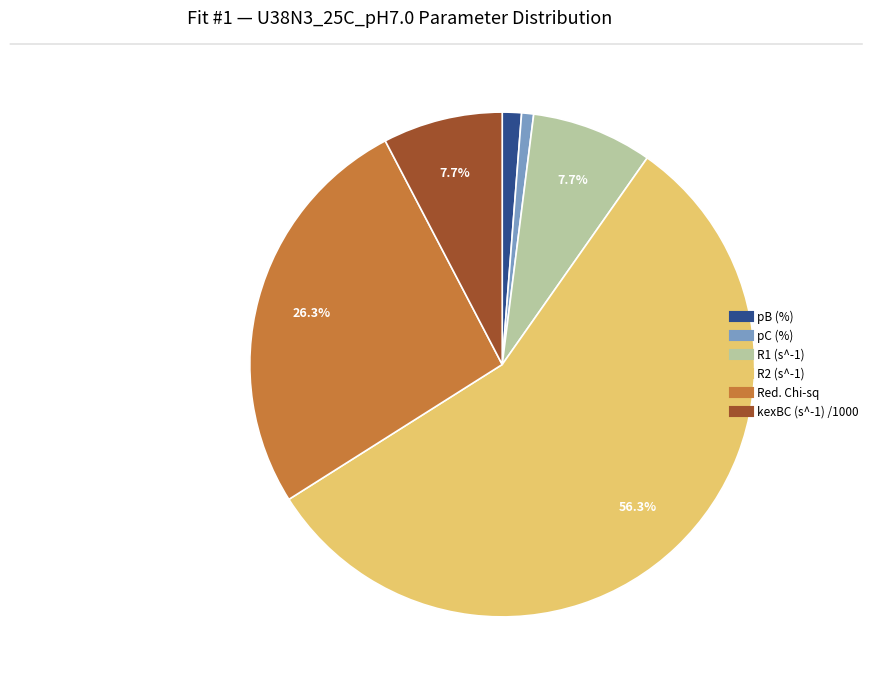

Is there any slice that represents more than half of the pie?

Yes